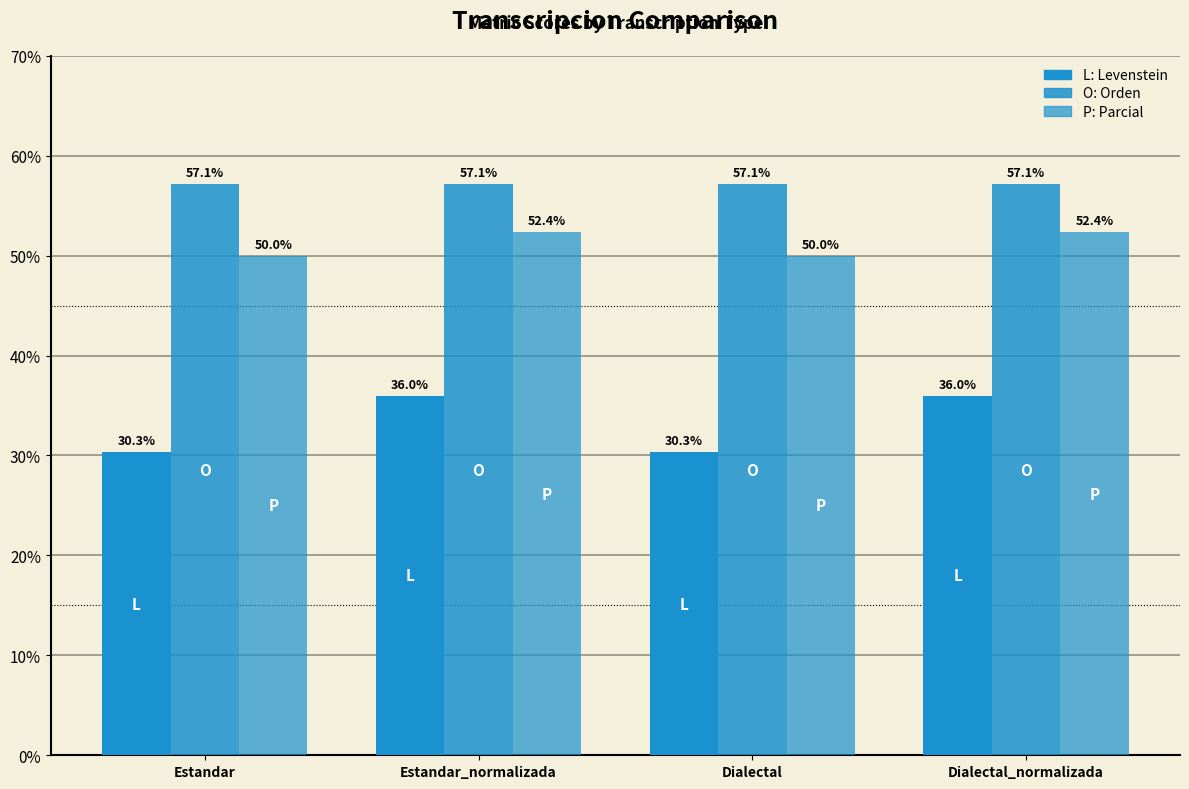

Reading left to right, what are all the values shown in this chart?

Levenstein: 30.3	36.0	30.3	36.0
Orden: 57.1	57.1	57.1	57.1
Parcial: 50.0	52.4	50.0	52.4